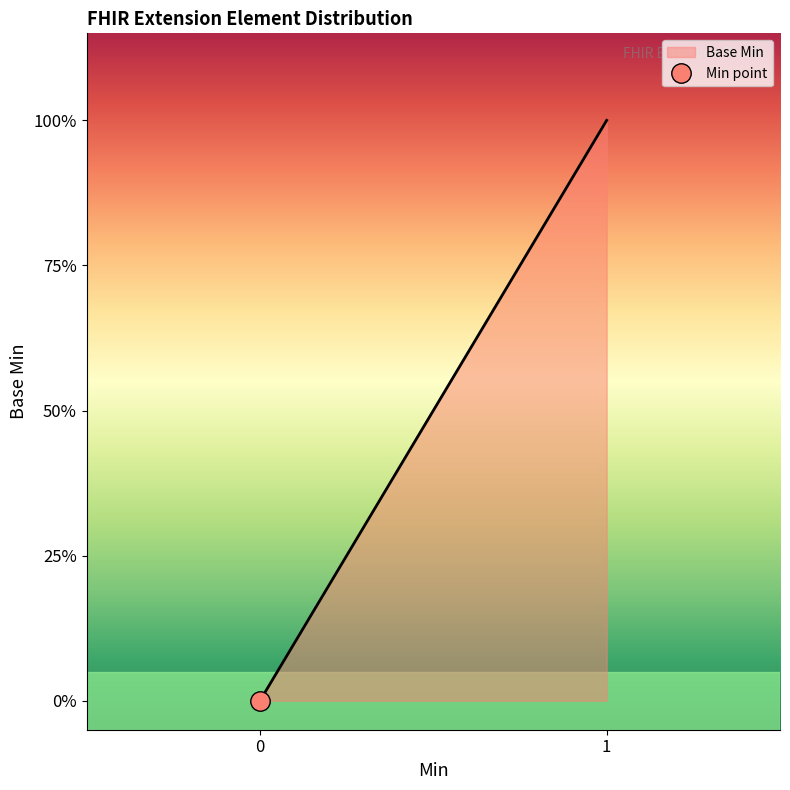

True or false: the data has more than 1 interior local peaks.

False